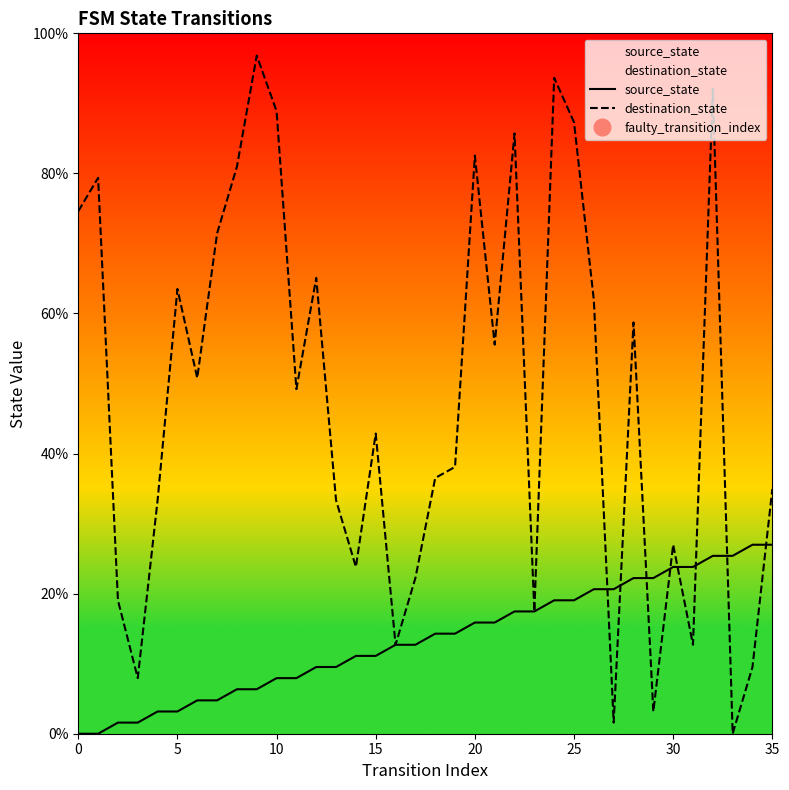

How many data points in source_state are above 14?

18